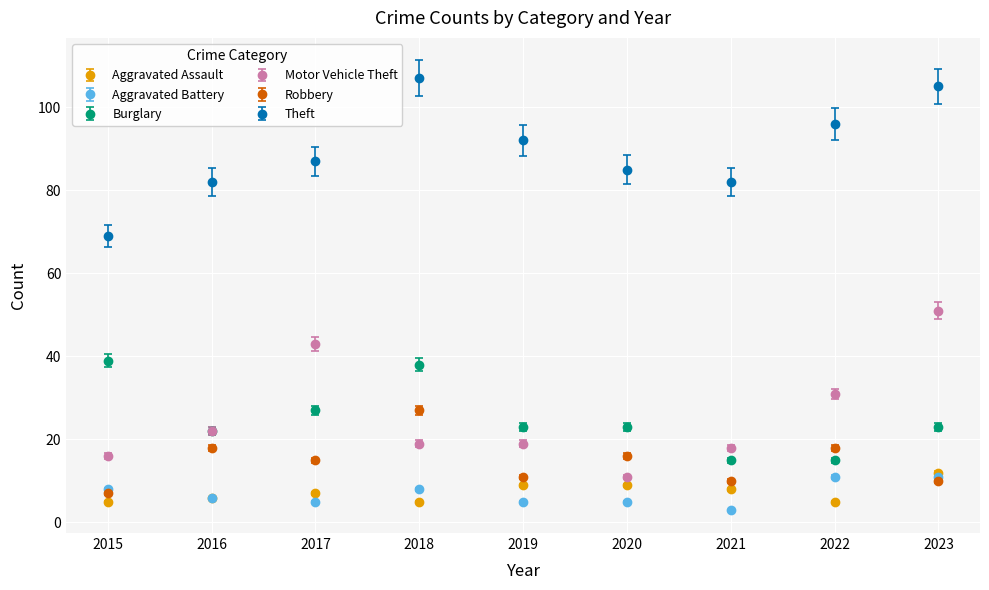

What are all the series names shown in the legend?

Aggravated Assault, Aggravated Battery, Burglary, Motor Vehicle Theft, Robbery, Theft